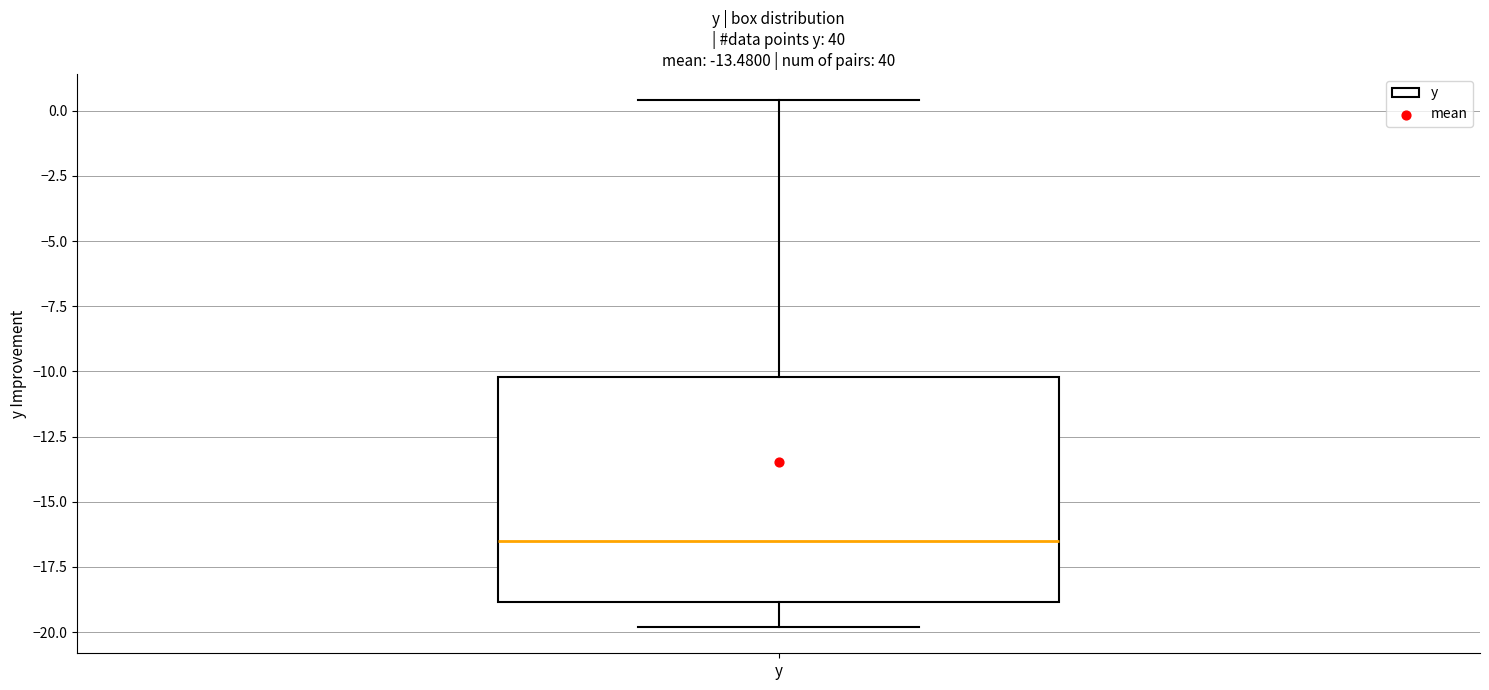

Read this box plot against the y-axis: the position of the median line, the range covered by the box, and the ends of both whiskers. The values are not printed on the chart, so give them approximately, as read against the axis.

median -16.5, box -19.0 to -10.0, whiskers -20.0 to 0.5